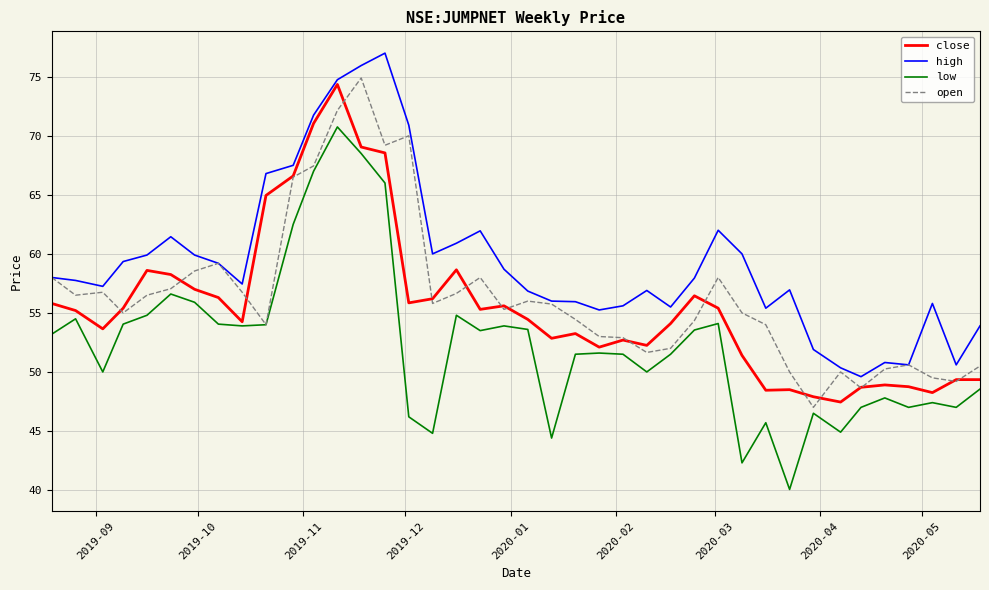

Which series has the largest total across all categories?

high